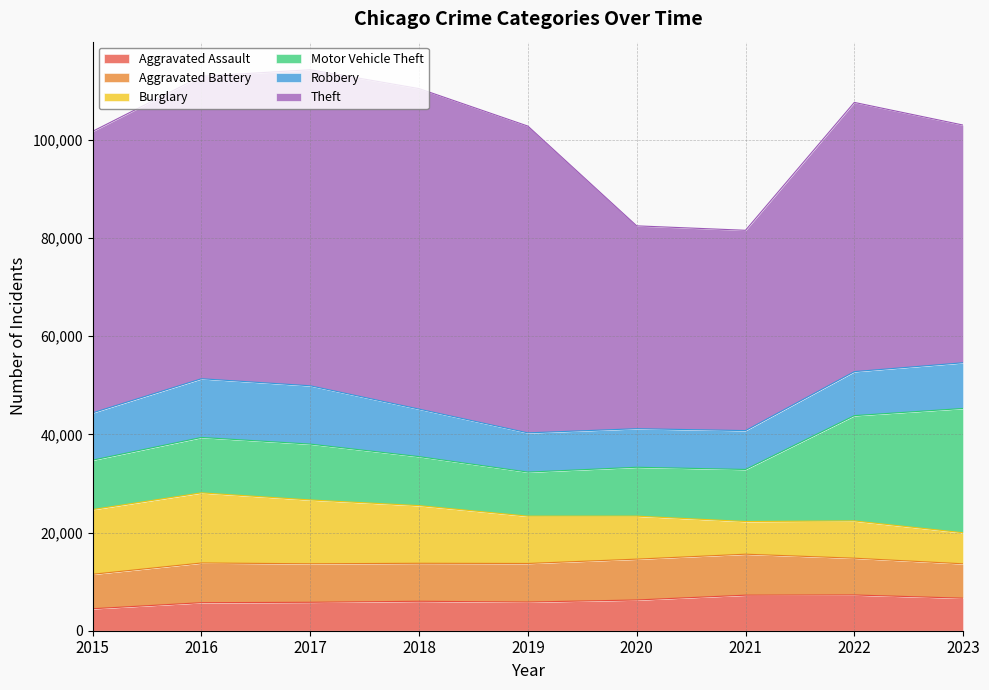

At which label does Aggravated Assault first exceed 6001?

2020